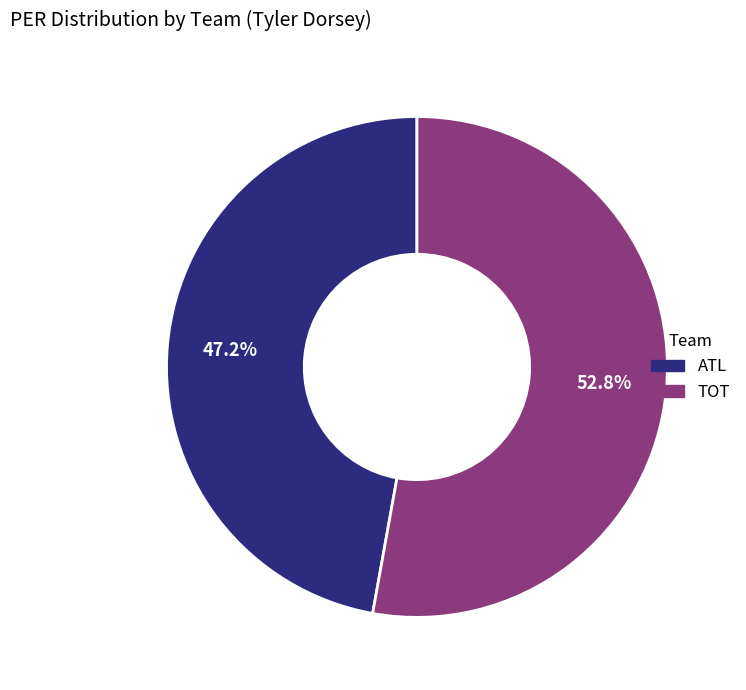

Do TOT and ATL together represent more than half of the pie?

Yes